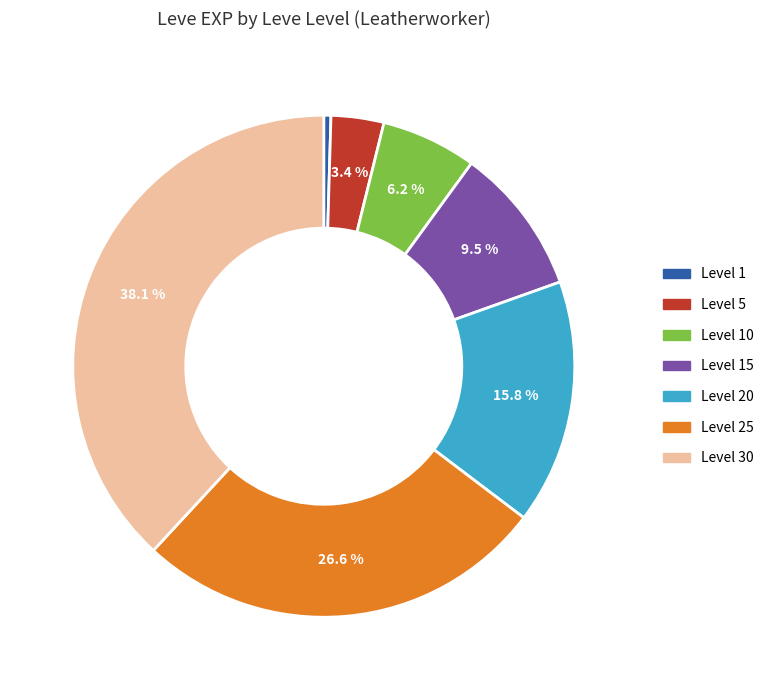

Does any single category account for the majority?

No